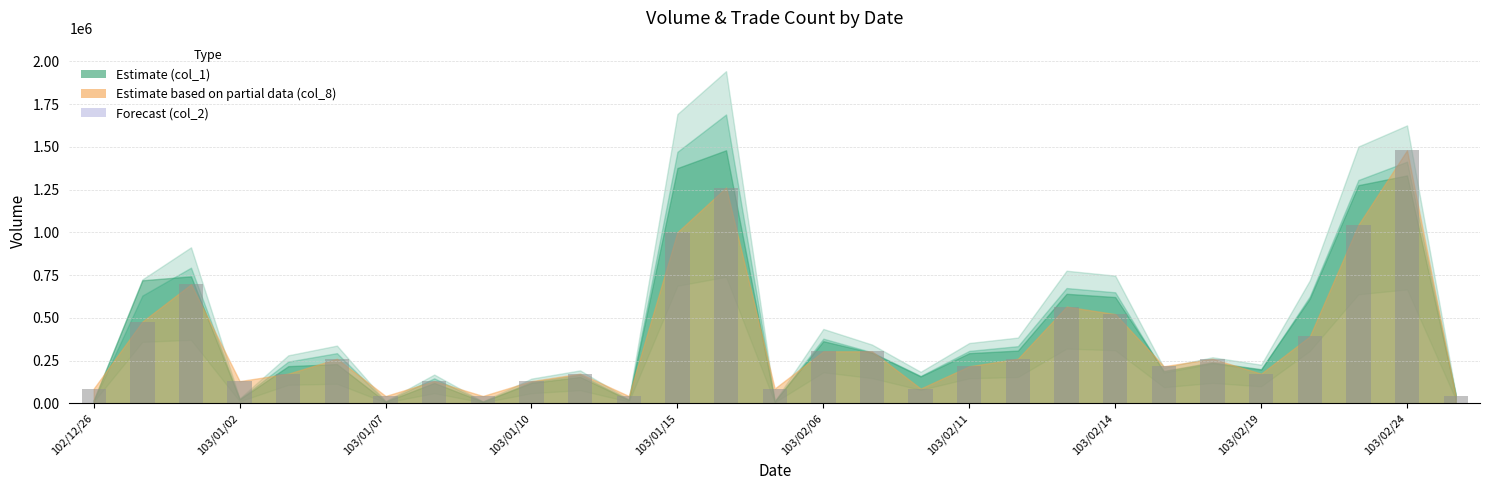

What is the minimum value shown in the chart?

43529.4